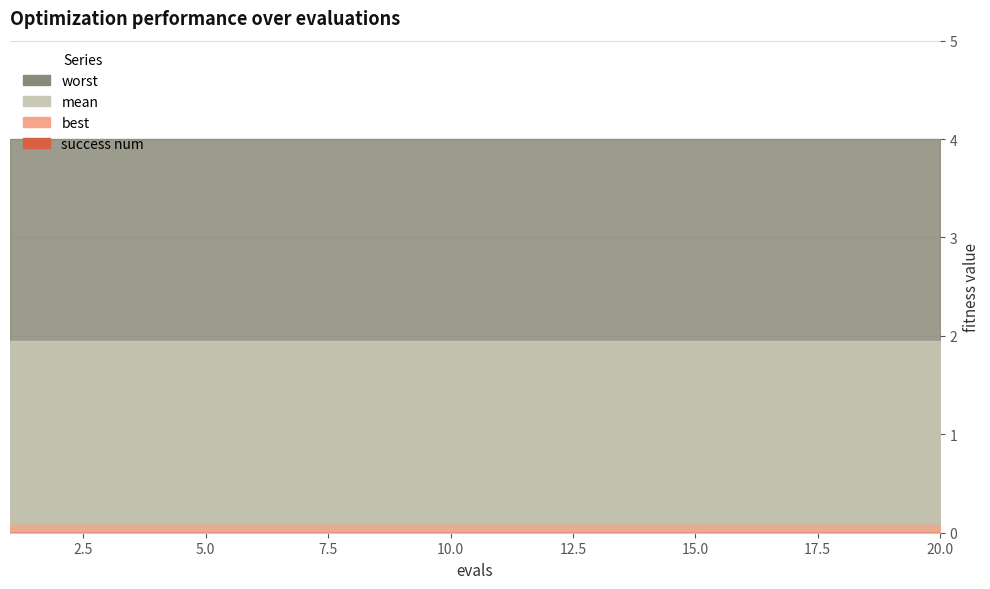

At how many categories does at least one series exceed 2?

20